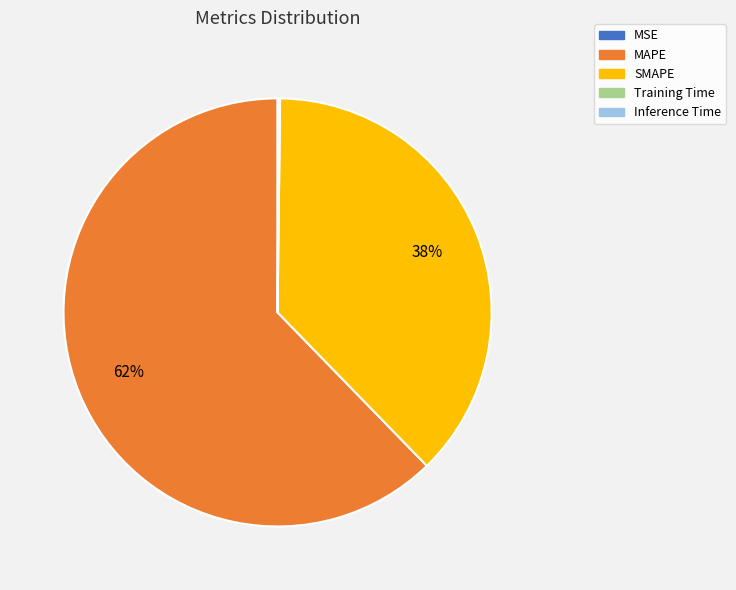

Which slice is the largest?

MAPE